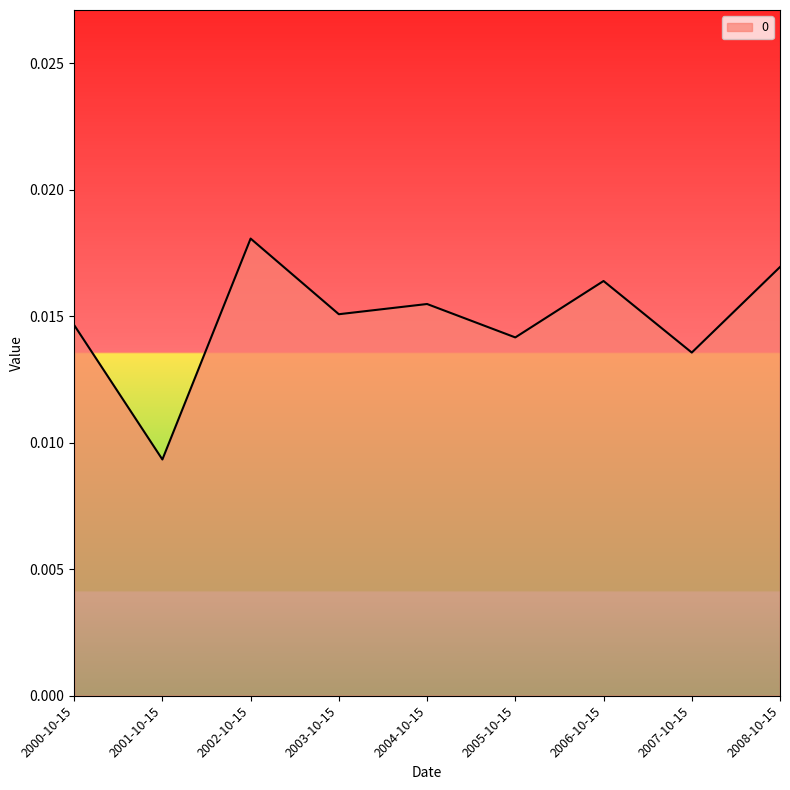

Does the chart have visible grid lines?

No